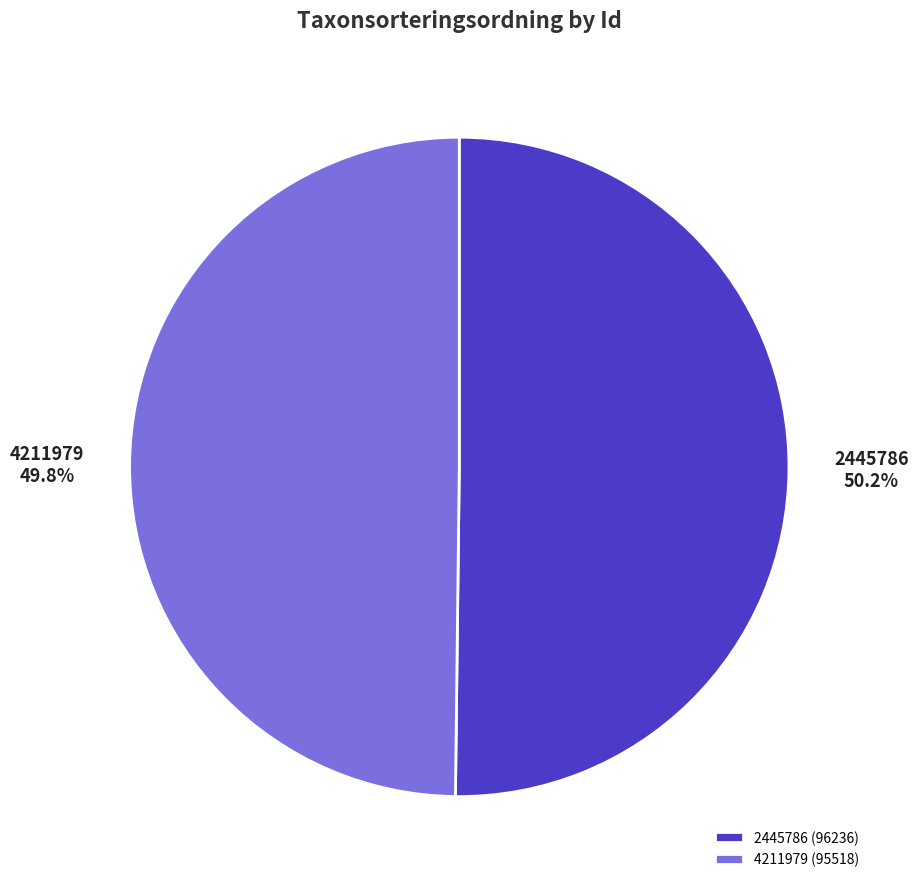

What is the ratio of the value at 2445786 (96236) to the value at 4211979 (95518)?

1.0